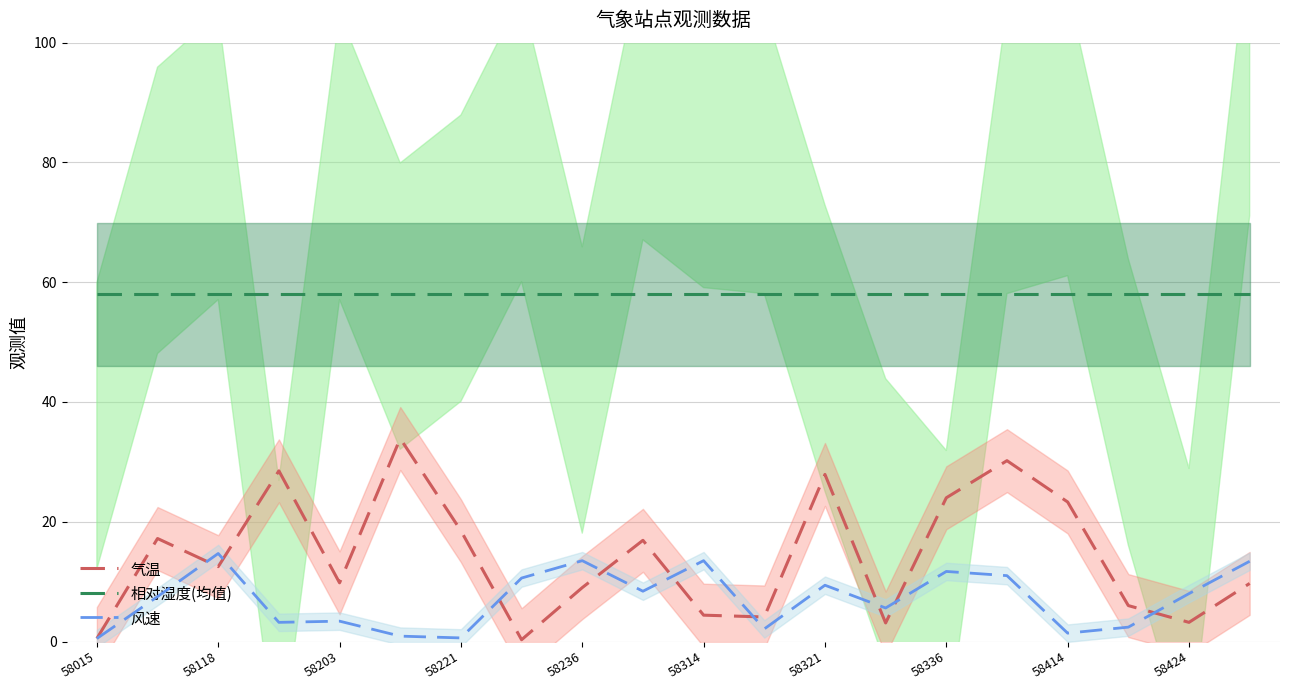

Is it true that 相对湿度(均值) equals 58.0 at 58015?

True